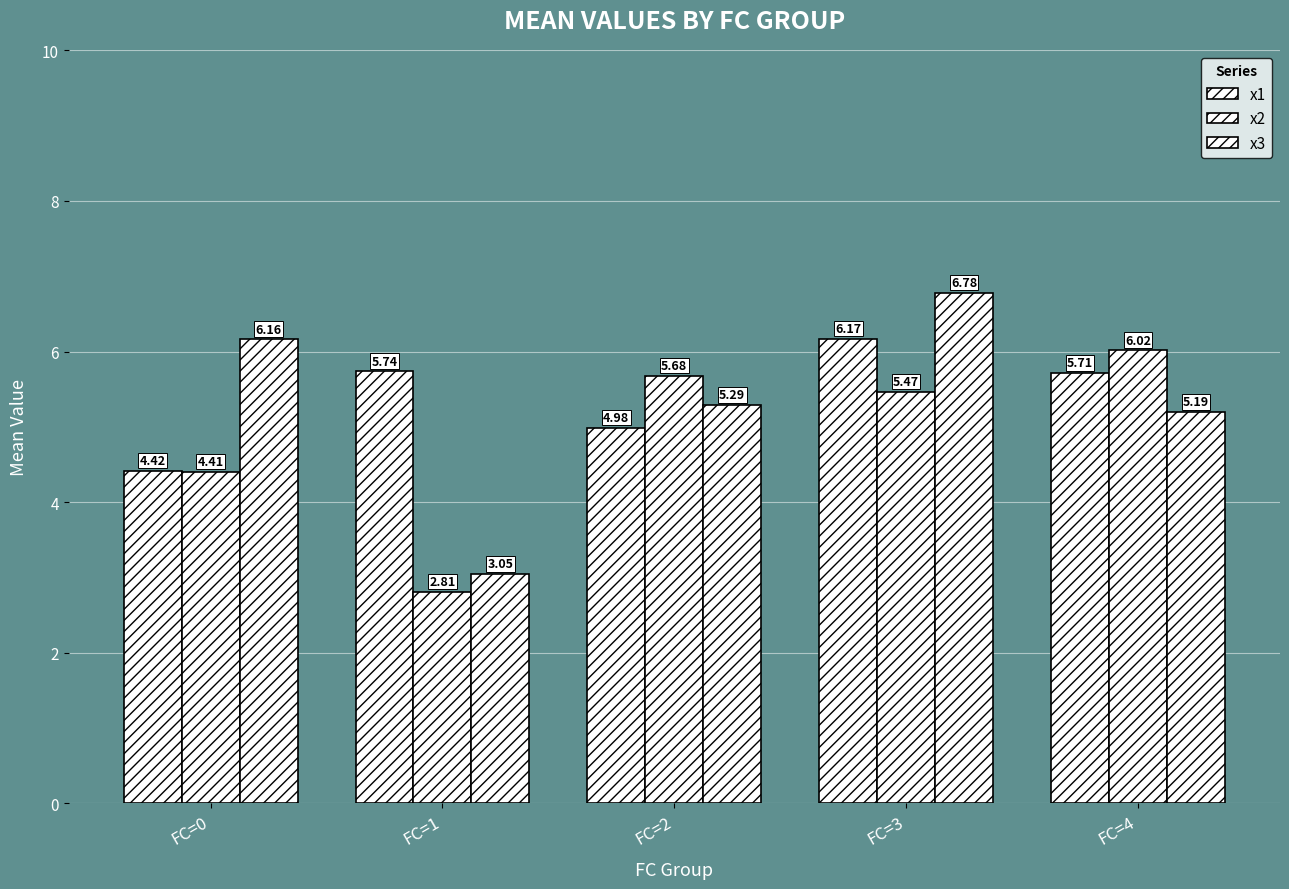

Reading right to left, extract all data points from this chart.

x1: FC=4=5.7	FC=3=6.2	FC=2=5.0	FC=1=5.7	FC=0=4.4
x2: FC=4=6.0	FC=3=5.5	FC=2=5.7	FC=1=2.8	FC=0=4.4
x3: FC=4=5.2	FC=3=6.8	FC=2=5.3	FC=1=3.0	FC=0=6.2